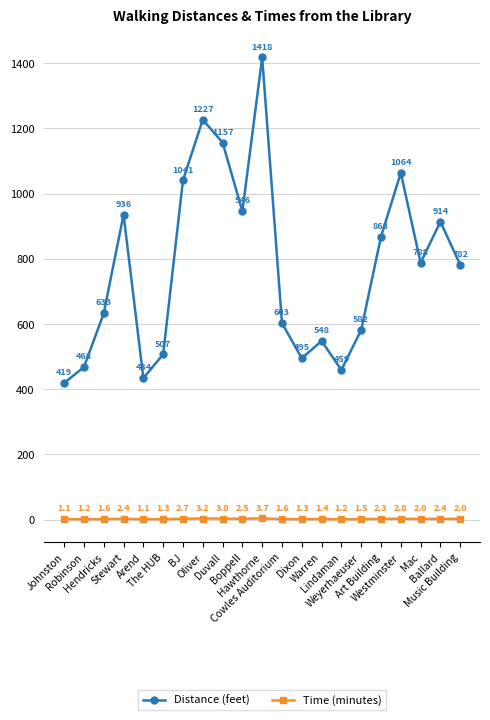

What is the label of the 20th point from the left?

Ballard